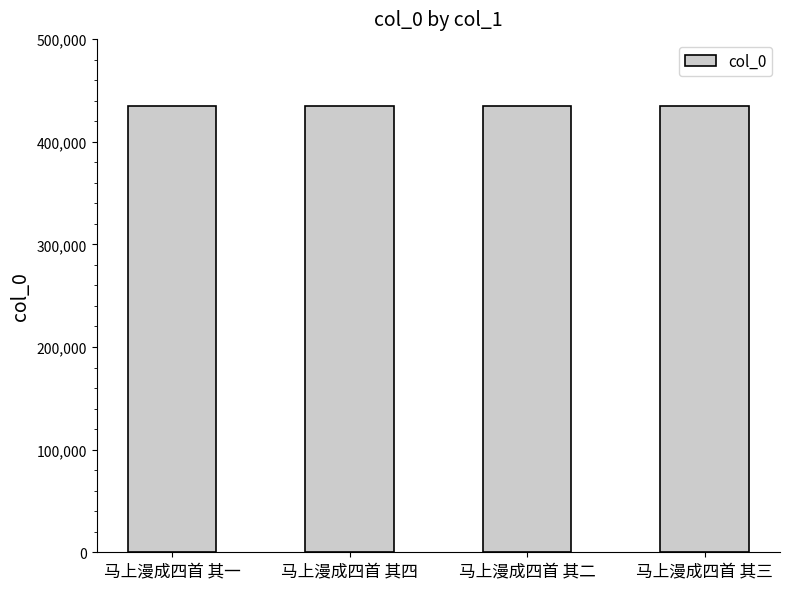

What is the difference between the maximum and minimum values?

3